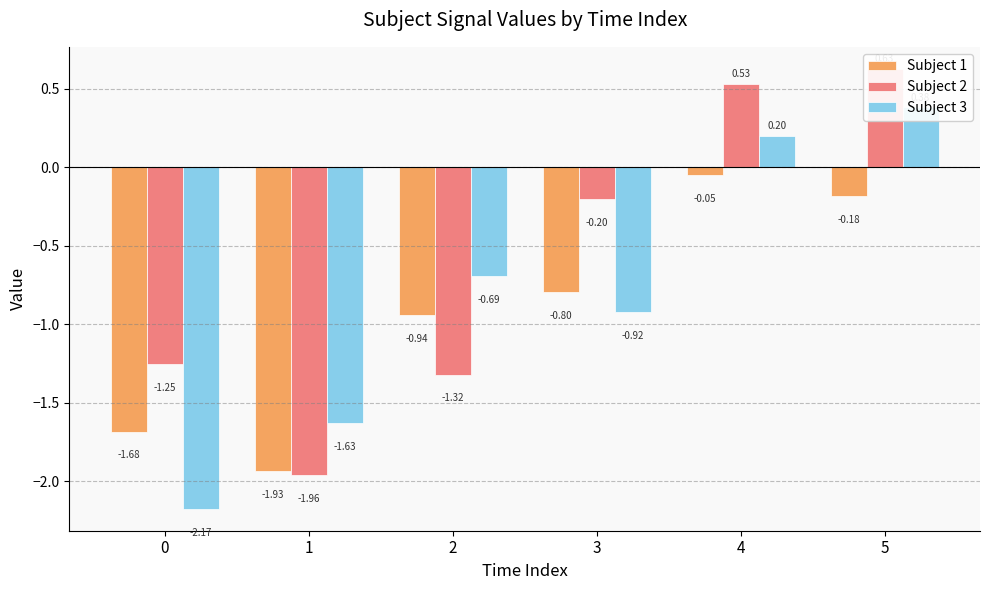

Which series has the widest spread of values?

Subject 2